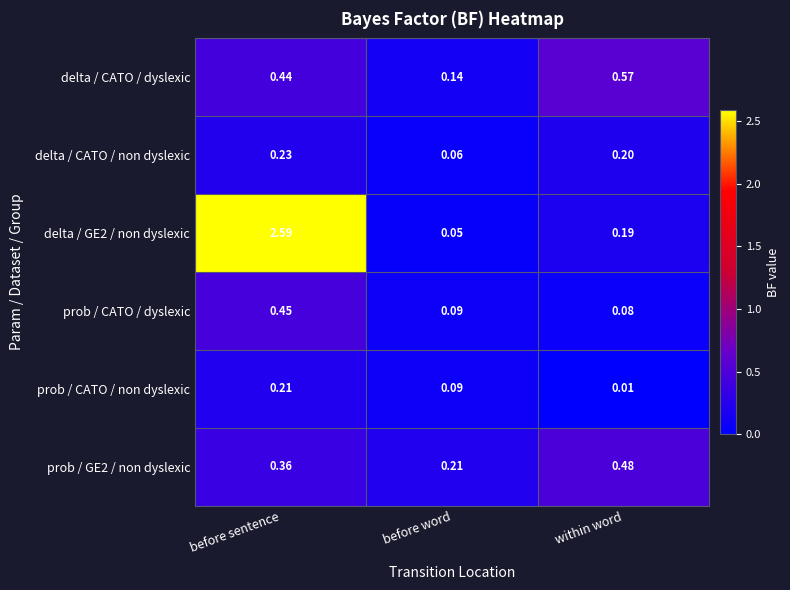

Where is prob / GE2 / non dyslexic nearest to the value 0?

before word